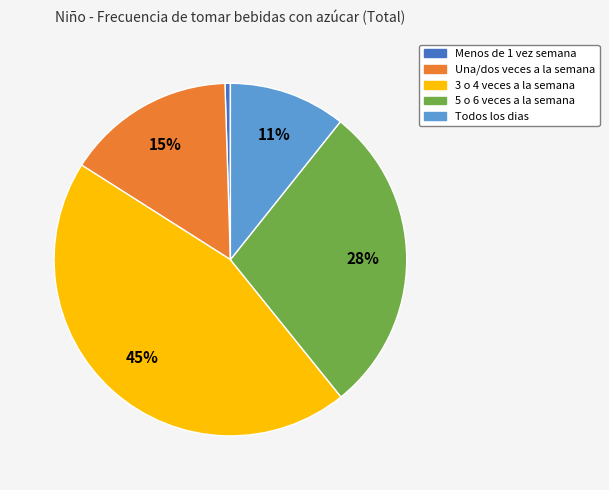

Which category has the biggest portion of the pie?

3 o 4 veces a la semana